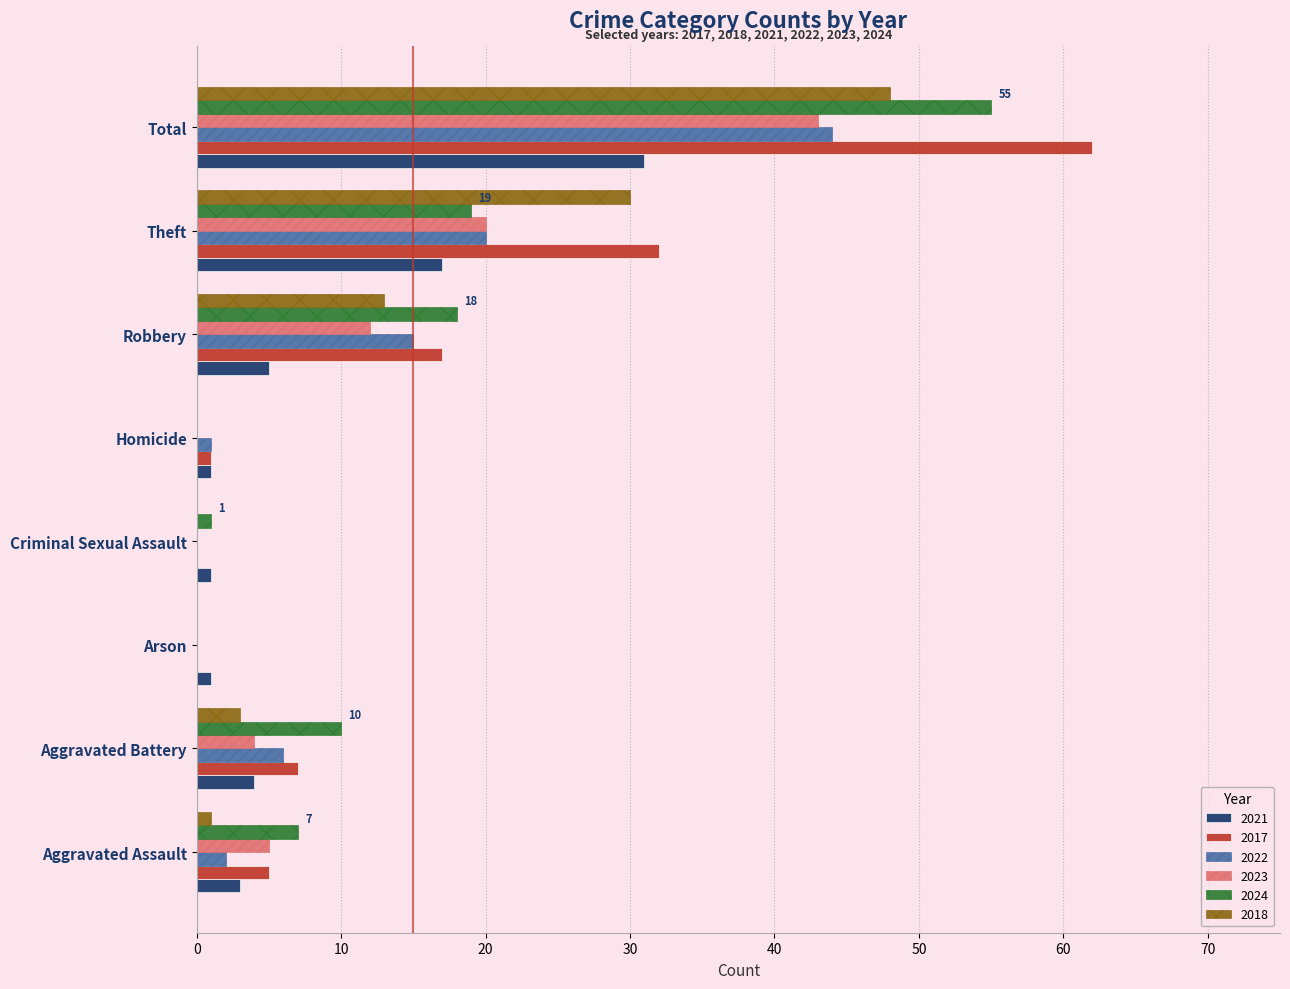

Is the value of 2018 at Aggravated Battery greater than the value of 2022 at Robbery?

No